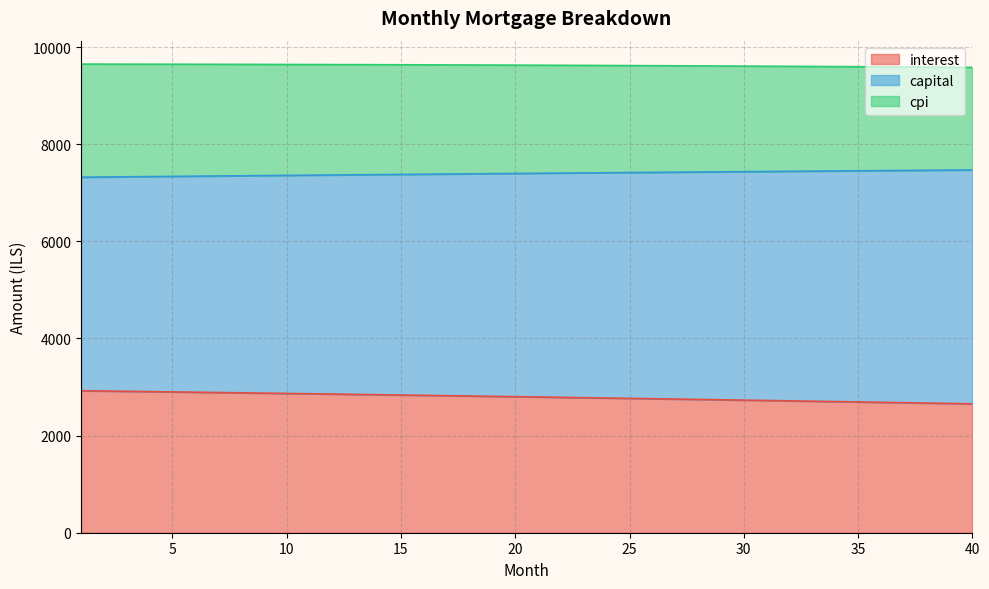

True or false: interest has a value of 4118.3 at 35.

False